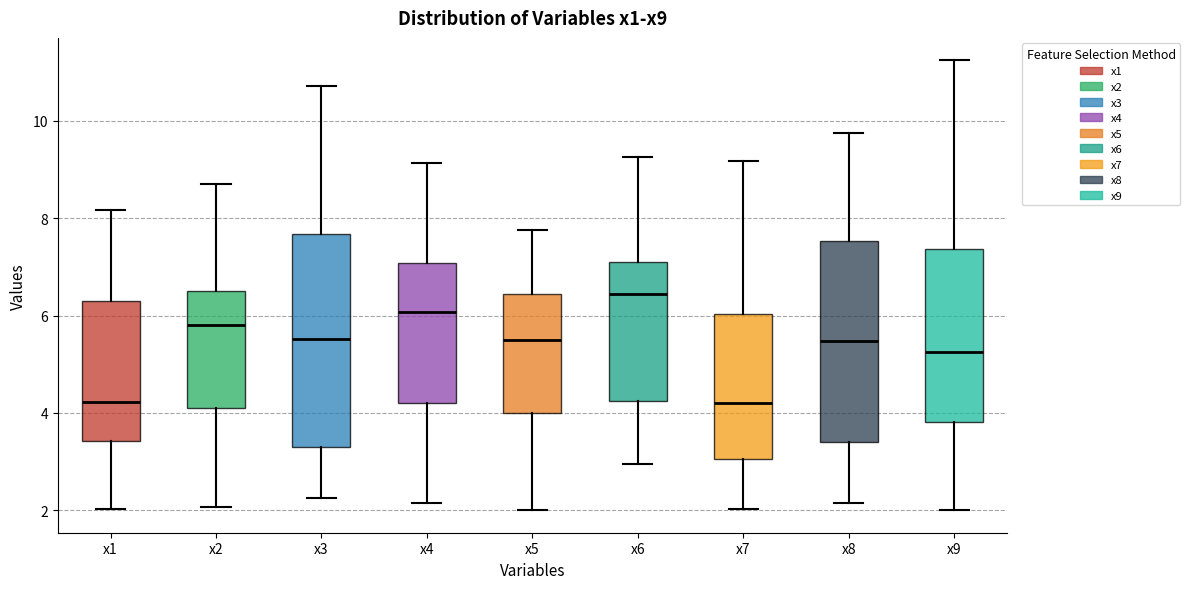

Reading left to right, read every box against the y-axis: the position of its median line, the range the box covers, and the ends of its whiskers. The values are not printed on the chart, so give them approximately, as read against the axis.

x1: median 4.2, box 3.4 to 6.4, whiskers 2.0 to 8.2
x2: median 5.8, box 4.2 to 6.6, whiskers 2.0 to 8.8
x3: median 5.6, box 3.4 to 7.6, whiskers 2.2 to 10.8
x4: median 6.0, box 4.2 to 7.0, whiskers 2.2 to 9.2
x5: median 5.4, box 4.0 to 6.4, whiskers 2.0 to 7.8
x6: median 6.4, box 4.2 to 7.0, whiskers 3.0 to 9.2
x7: median 4.2, box 3.0 to 6.0, whiskers 2.0 to 9.2
x8: median 5.4, box 3.4 to 7.6, whiskers 2.2 to 9.8
x9: median 5.2, box 3.8 to 7.4, whiskers 2.0 to 11.2